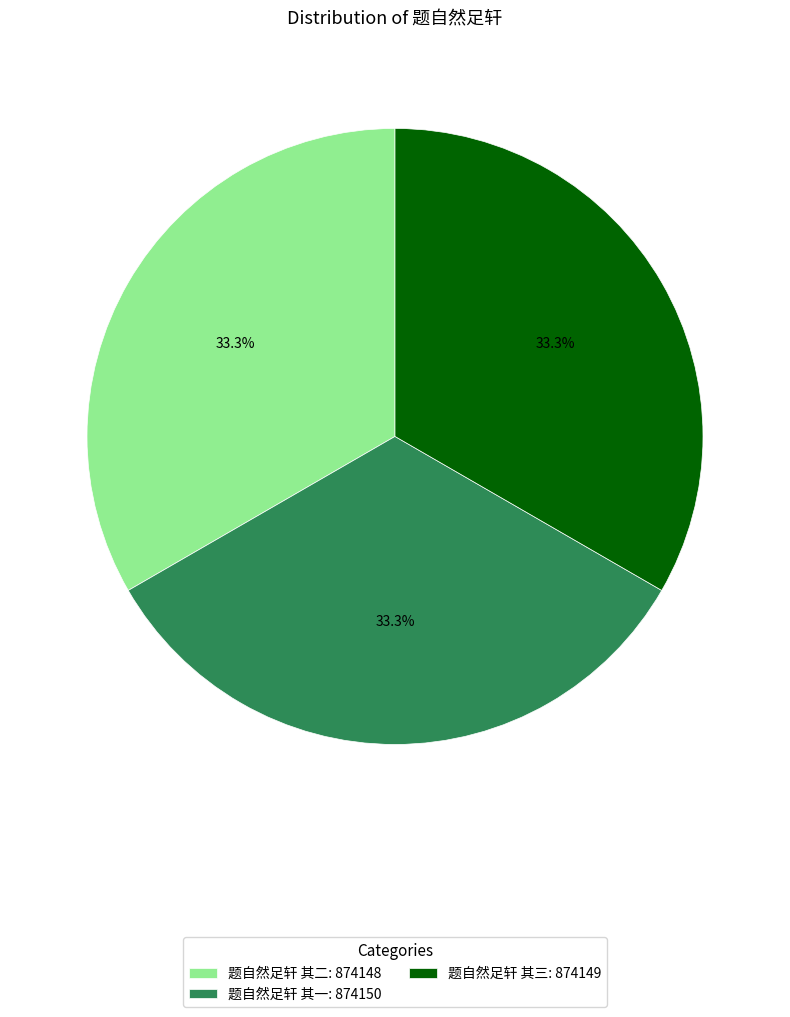

Is it true that 题自然足轩 其三 is 33% of the pie?

True